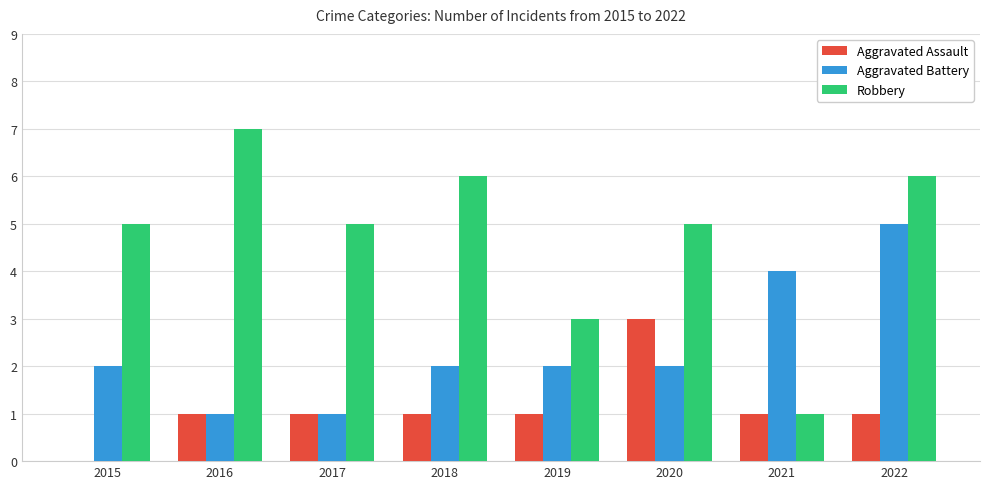

What is the maximum value for Aggravated Assault?

3